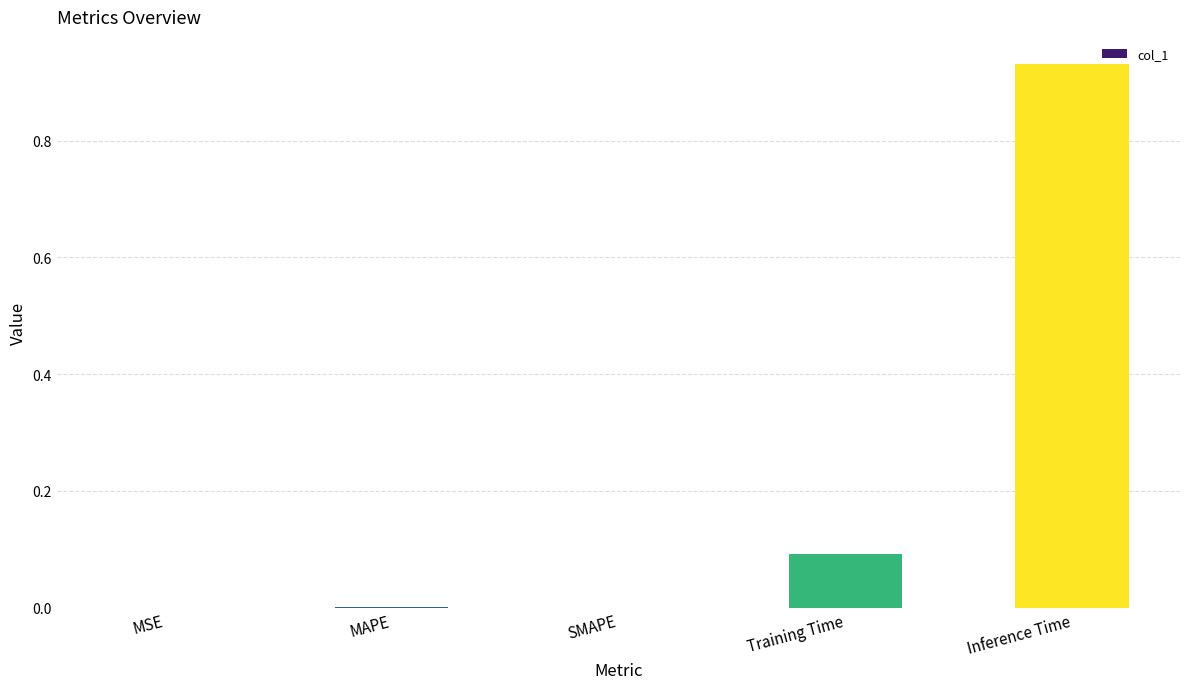

The value at MSE is 0.0. True or false?

True